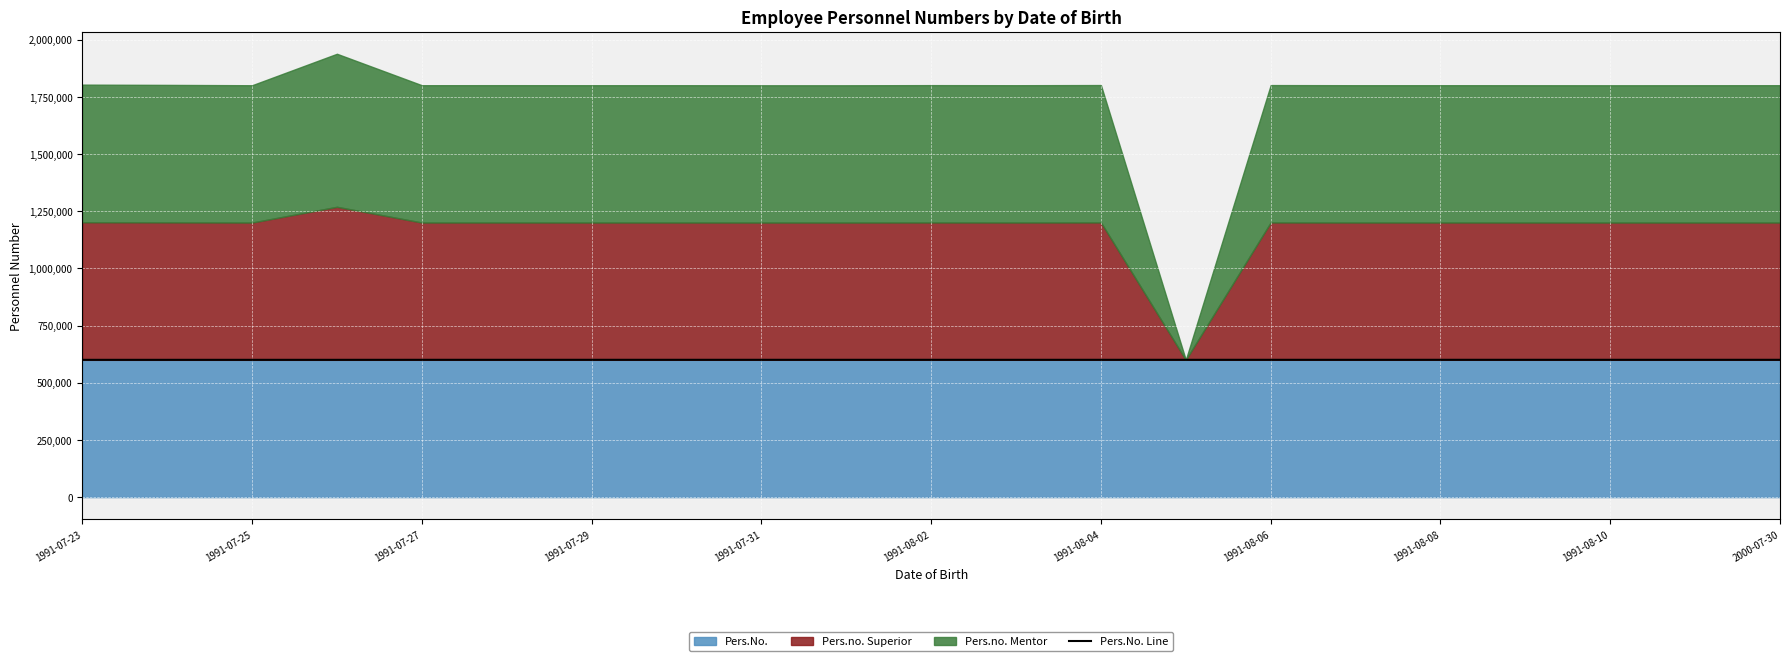

What is the value of the 13th point from the left?

600131